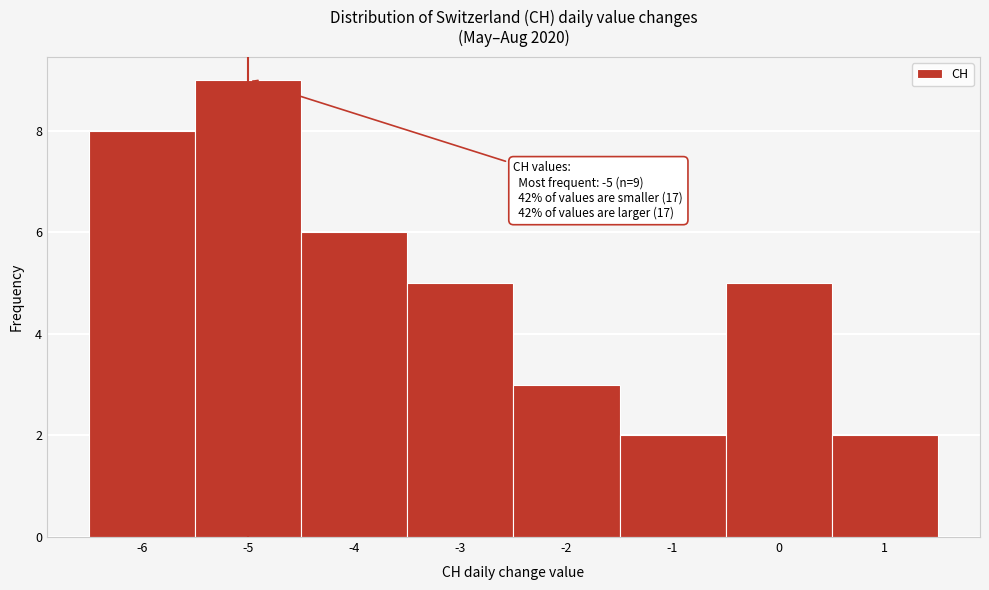

Over which range of the x-axis is the bar tallest?

-5.5 to -4.5